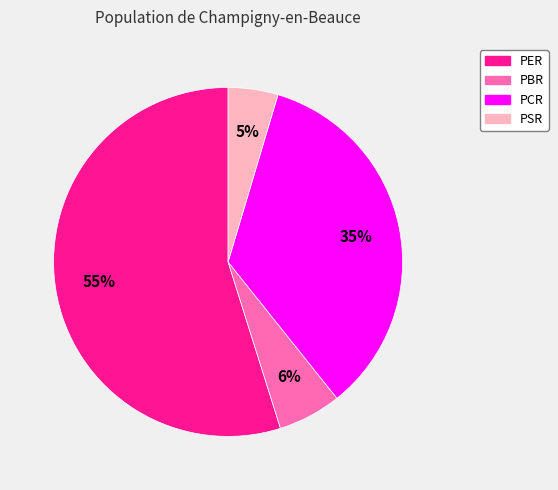

Which slice is the largest?

PER